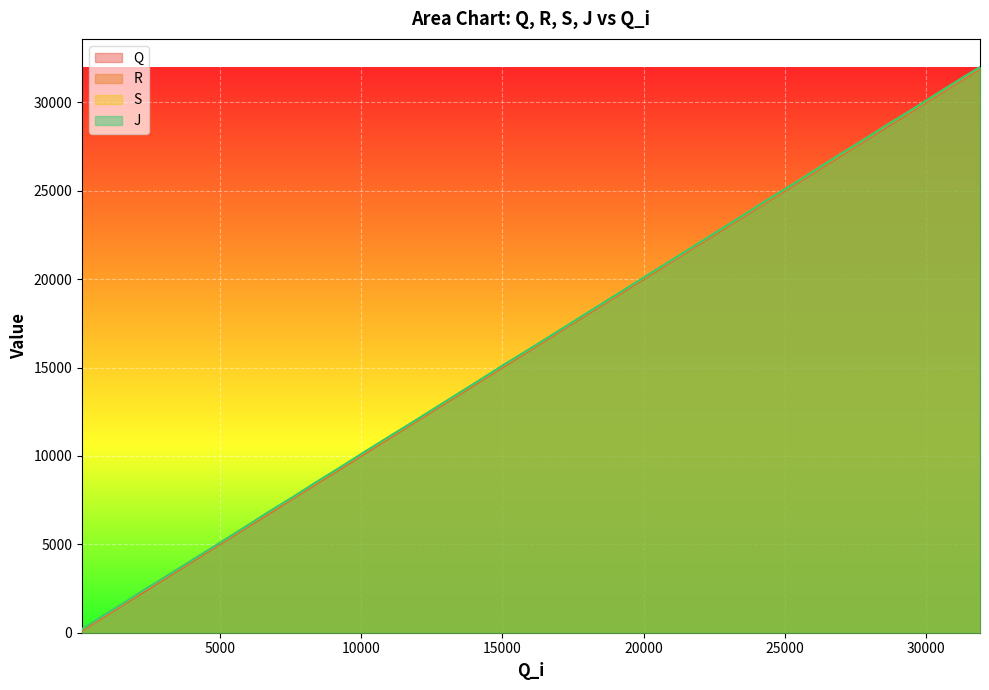

What is the greatest value displayed?

31988